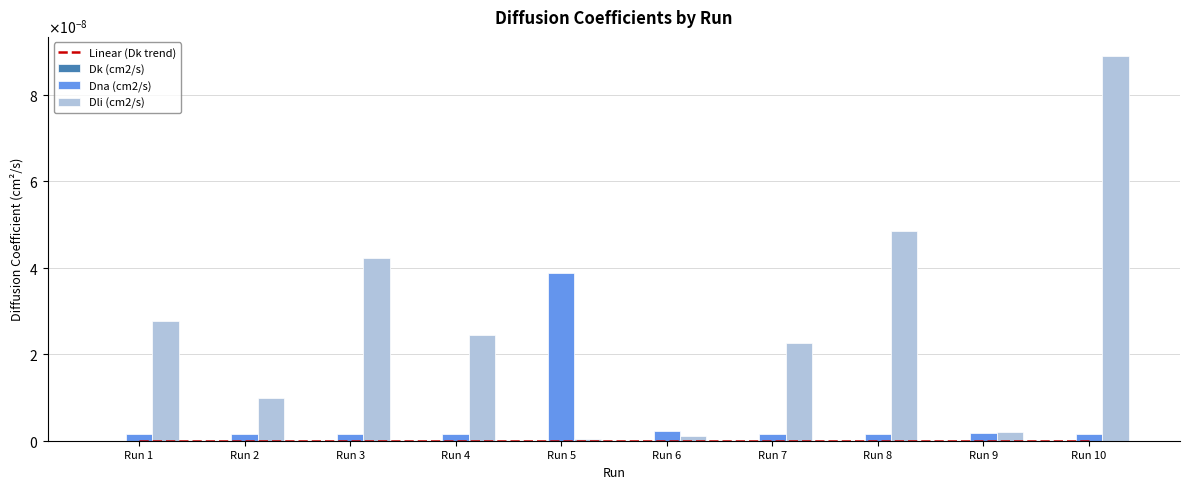

How many bars are there in total?

30